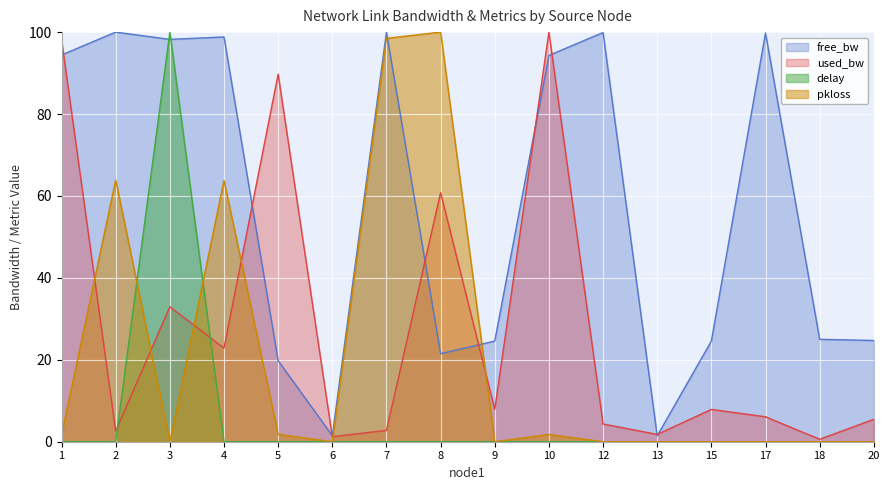

What is the value of the used_bw point at the 2nd from the left?

2.6